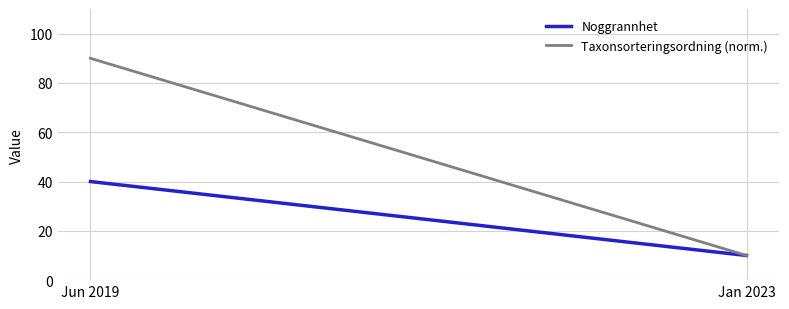

Is the value of Taxonsorteringsordning (norm.) at Jan 2023 greater than the value of Noggrannhet at Jan 2023?

No